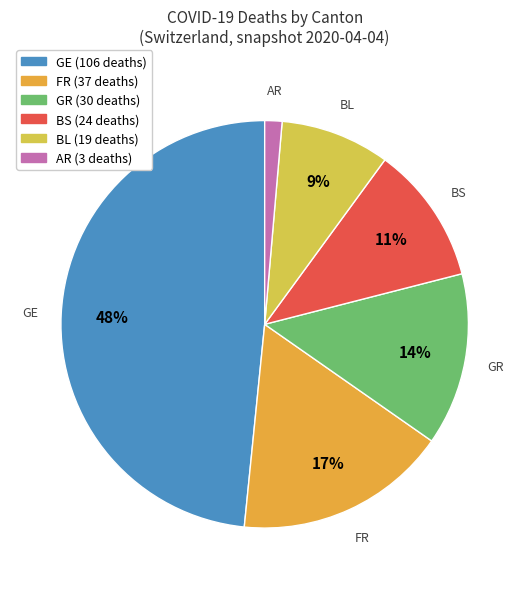

Is there a majority slice in this chart?

No